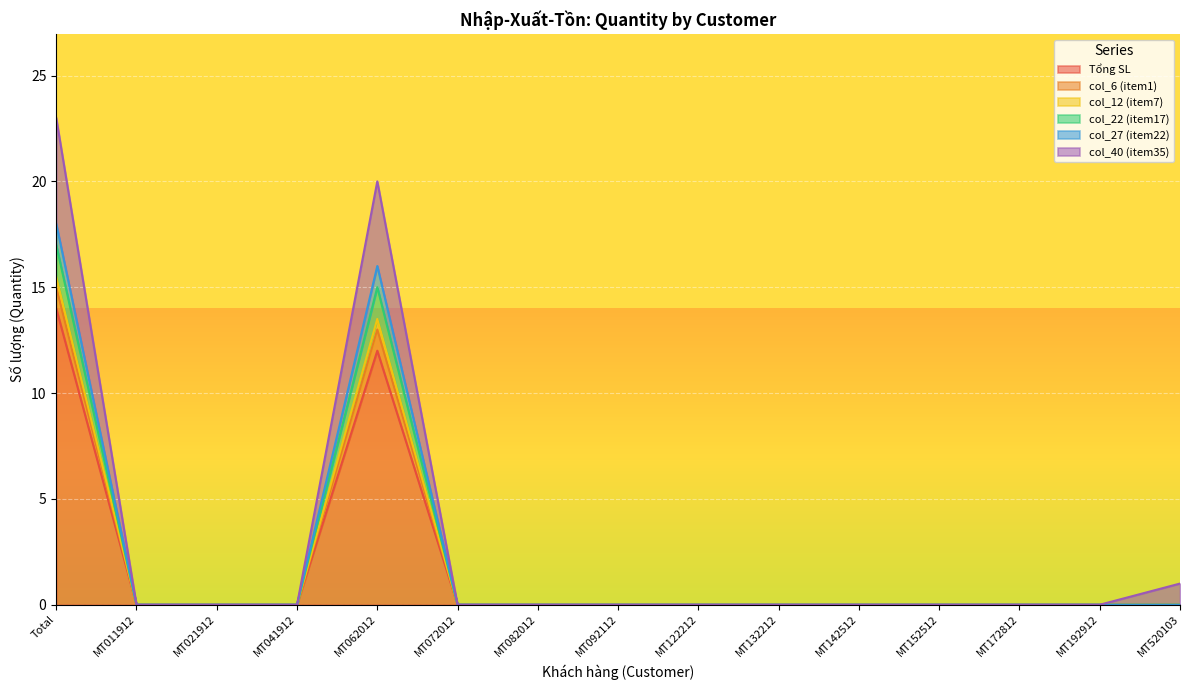

What is the difference between the maximum and minimum values in the col_40 (item35) series?

23.0